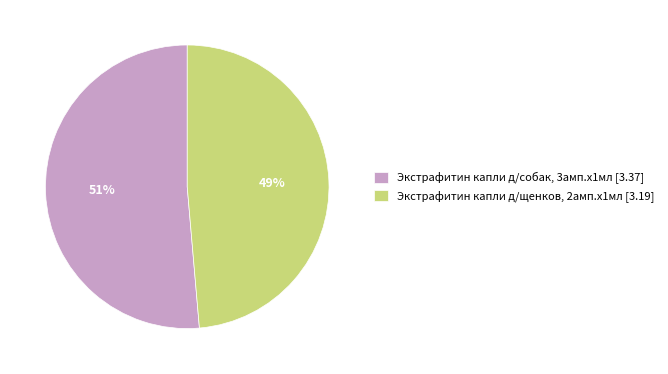

Count the number of slices in the pie.

2